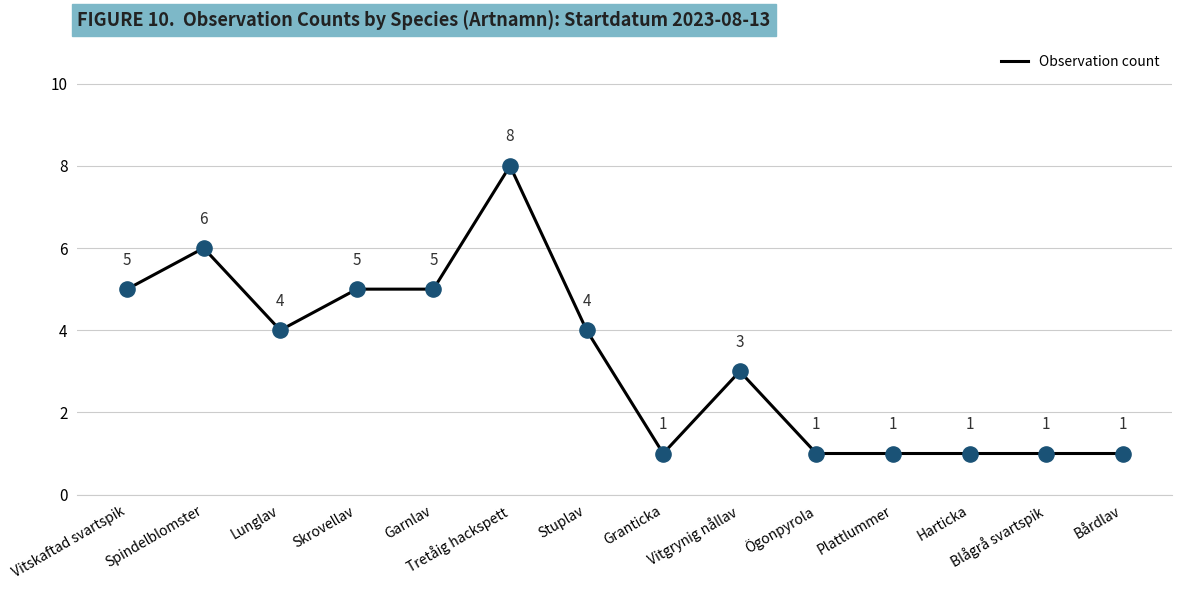

Approximately how many times larger is the value at Bårdlav compared to Granticka?

1.0